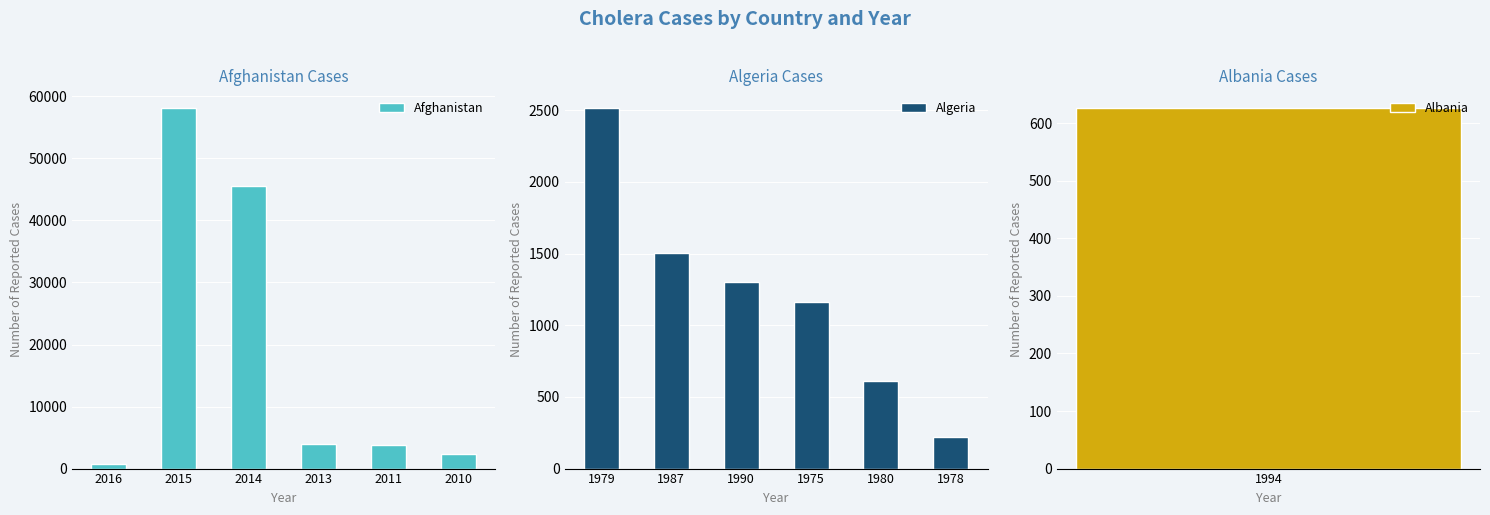

Is it true that Afghanistan equals 7115 at 2013?

False